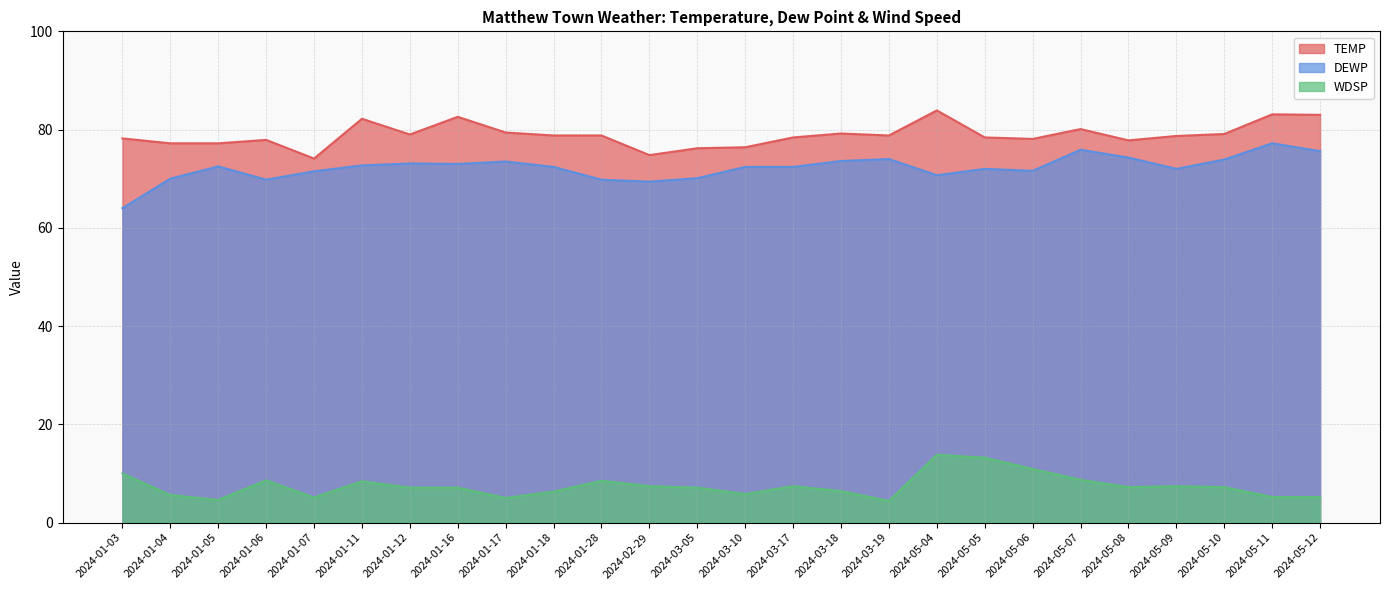

What are all the series names shown in the legend?

TEMP, DEWP, WDSP